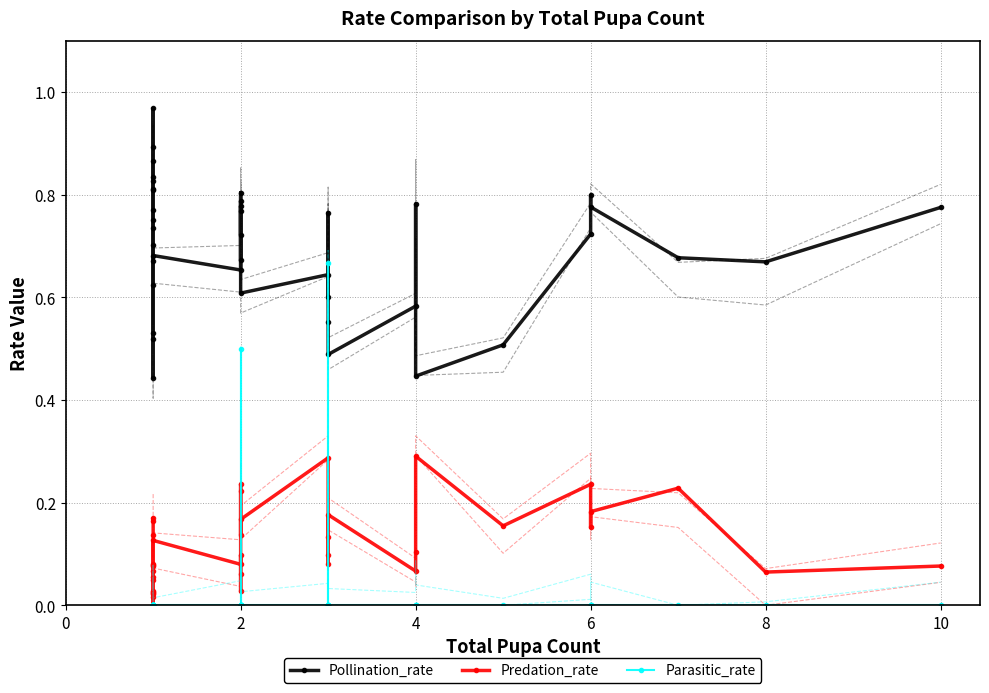

In Predation_rate, how many points are higher than both neighbors (excluding endpoints)?

12